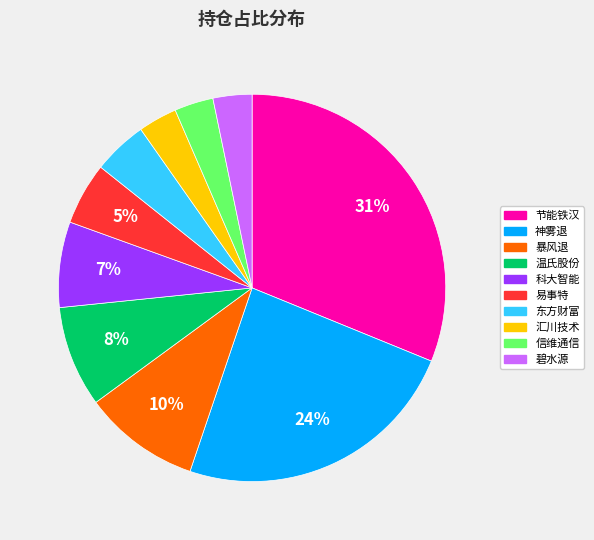

What percentage is the 节能铁汉 slice, to the nearest percent?

31%